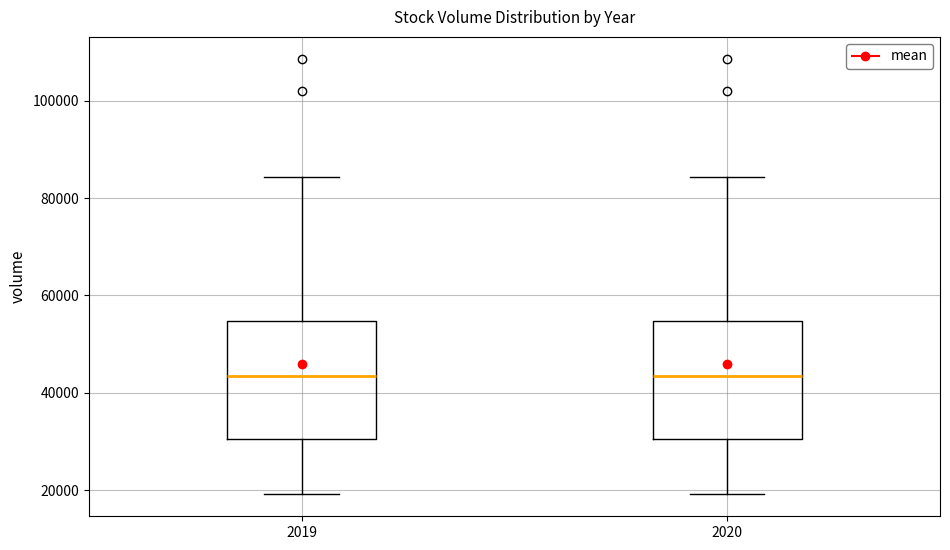

Reading left to right, read every box against the y-axis: the position of its median line, the range the box covers, and the ends of its whiskers. The values are not printed on the chart, so give them approximately, as read against the axis.

2019: median 44000, box 30000 to 54000, whiskers 20000 to 84000
2020: median 44000, box 30000 to 54000, whiskers 20000 to 84000